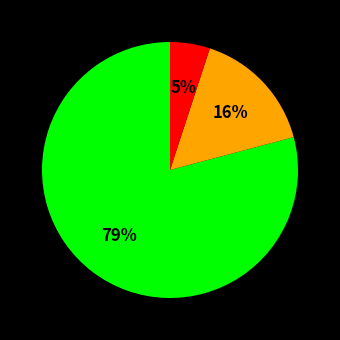

Is there any slice that represents more than half of the pie?

Yes